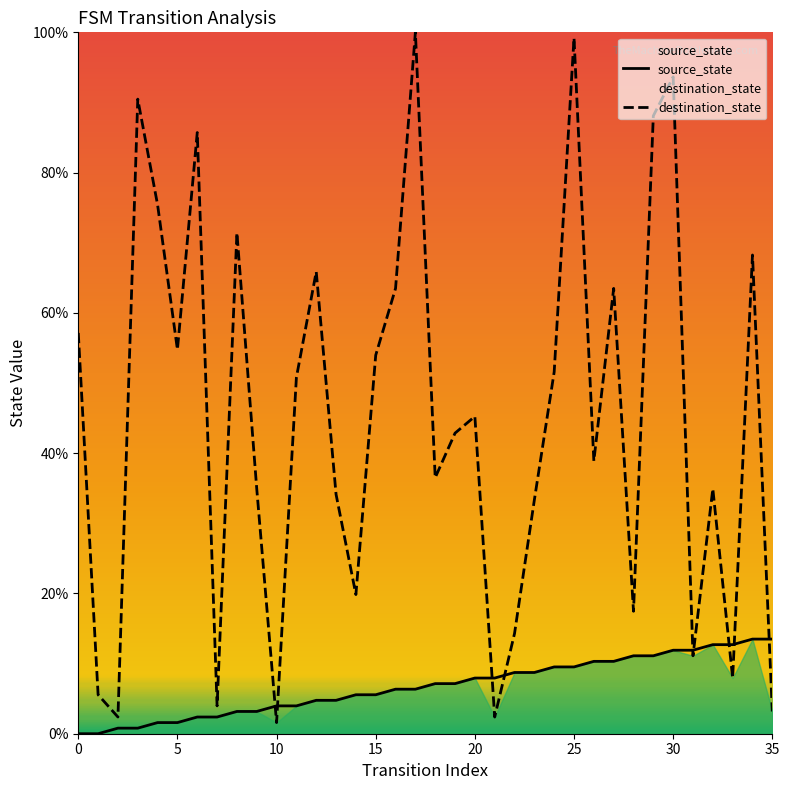

The destination_state series shows 51.9 at 17. True or false?

False